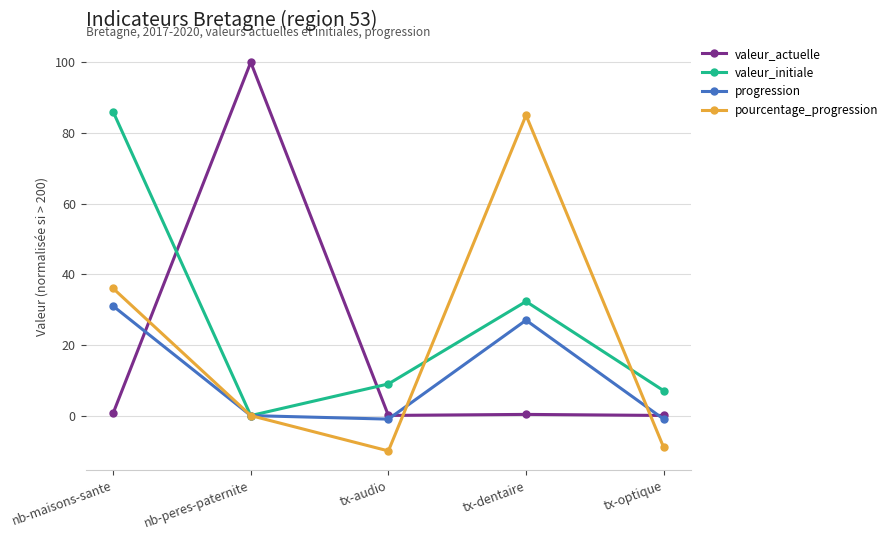

What is the label of the 3rd point from the left?

tx-audio